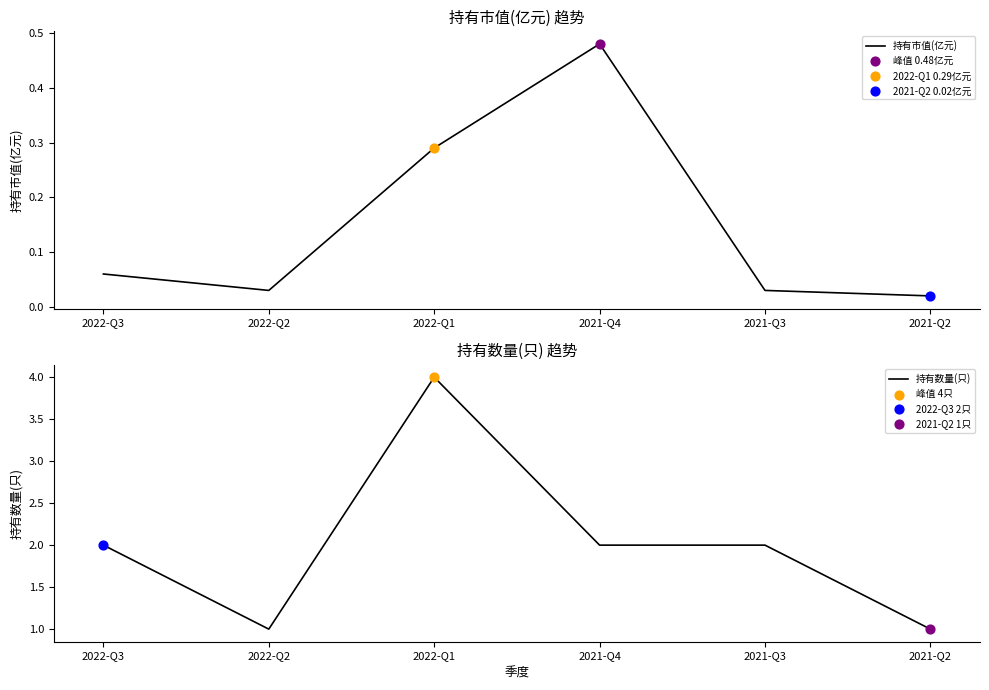

Which series has the widest spread of Y values?

持有数量(只)